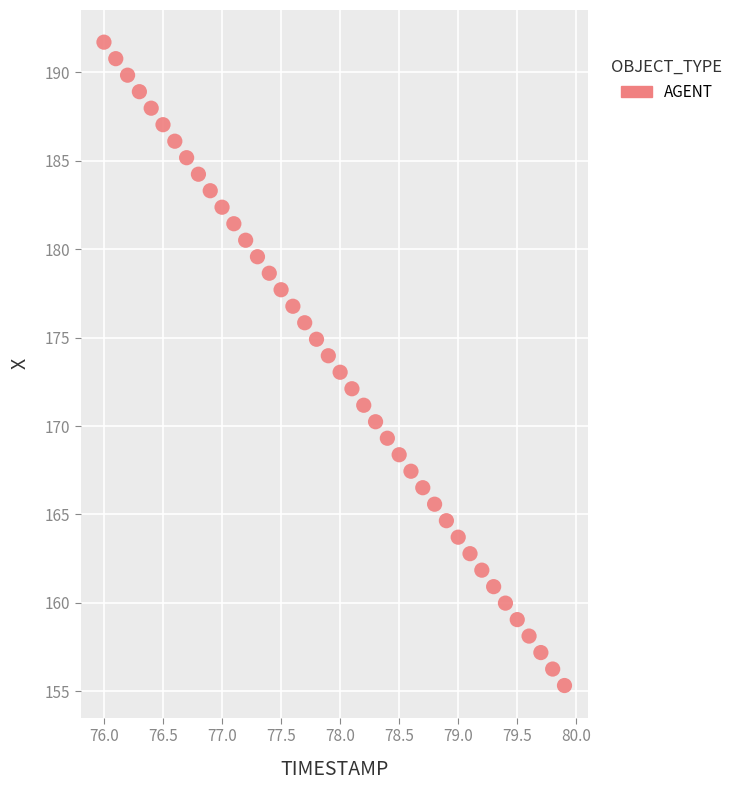

What is the range of Y values (max minus min)?

36.4